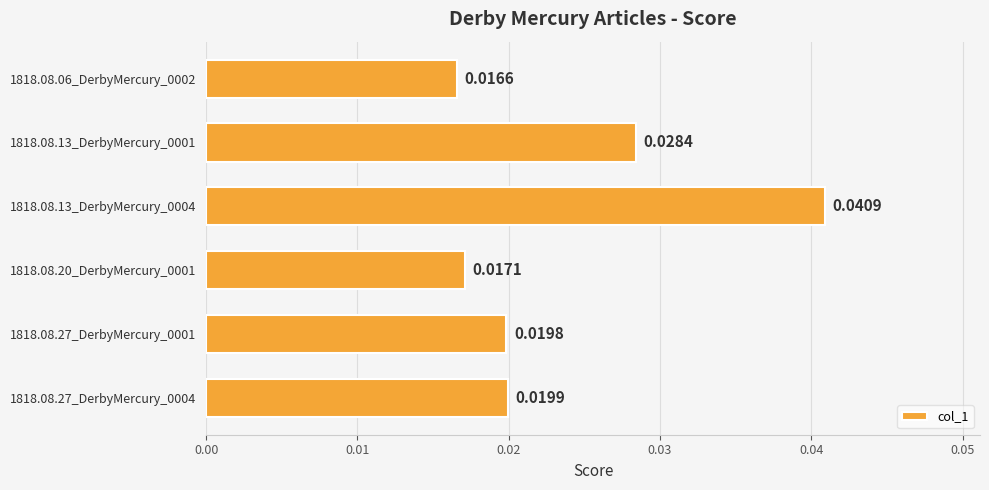

List the labels in order of value, largest first.

1818.08.13_DerbyMercury_0004, 1818.08.13_DerbyMercury_0001, 1818.08.27_DerbyMercury_0004, 1818.08.27_DerbyMercury_0001, 1818.08.20_DerbyMercury_0001, 1818.08.06_DerbyMercury_0002